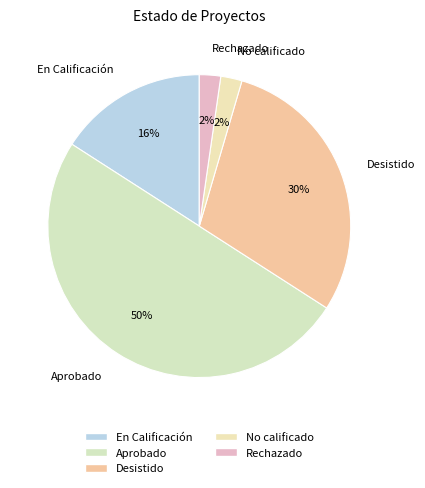

Which slice is the largest?

Aprobado